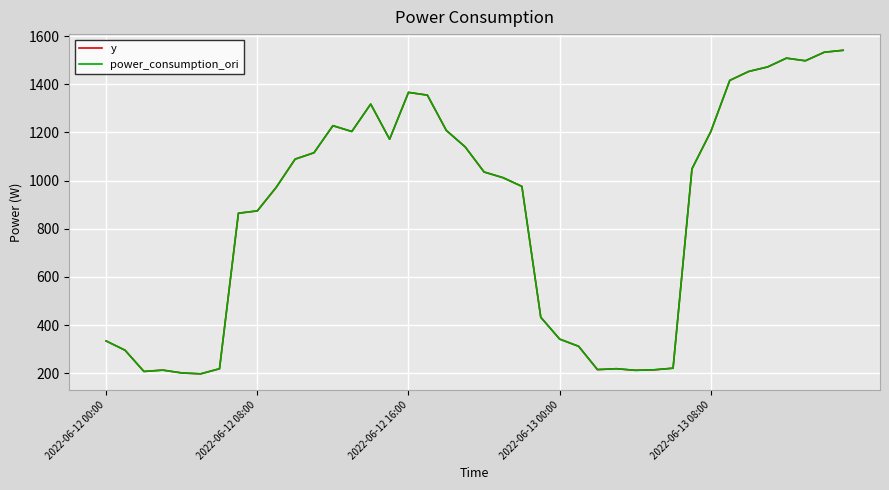

How many data points in power_consumption_ori are above 1035?

20